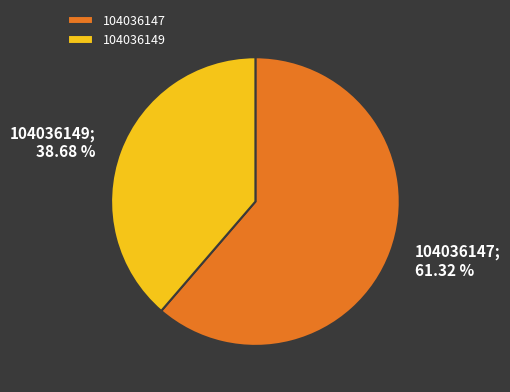

To the nearest percent, what is the combined percentage of 104036149 and 104036147?

100%